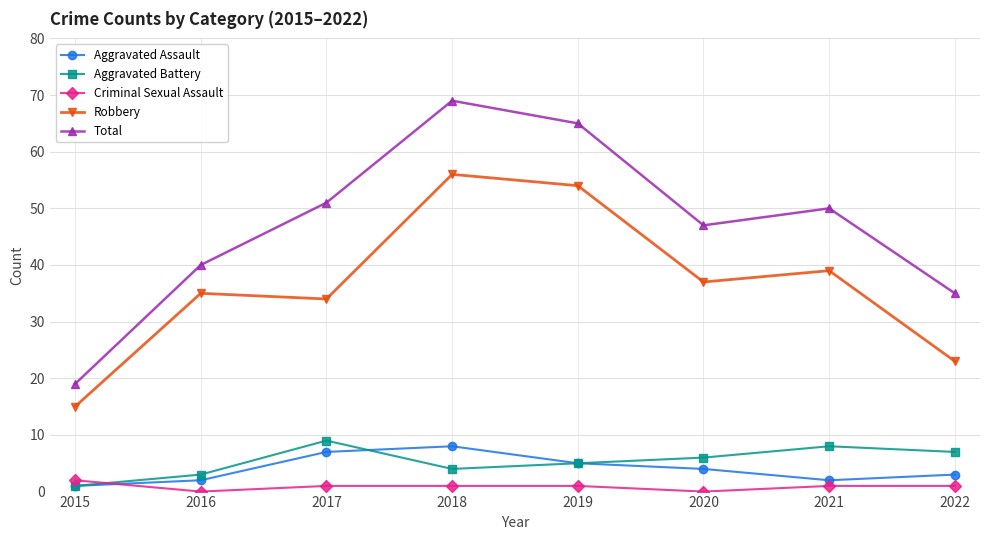

True or false: Total and Criminal Sexual Assault cross at least once.

False